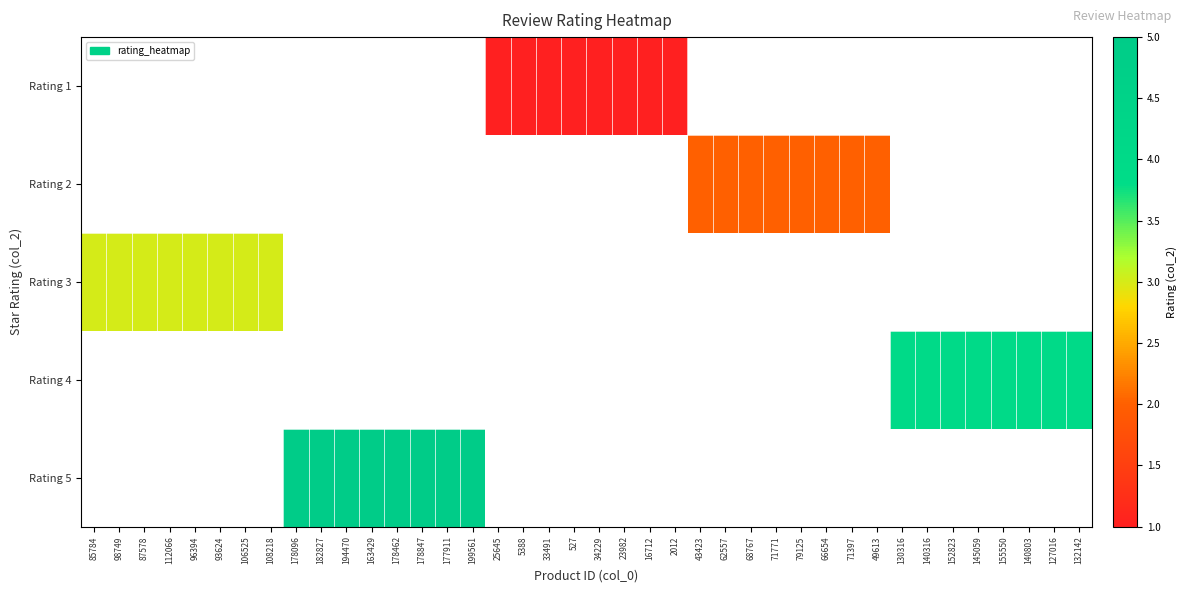

Count the number of categories in the chart.

40